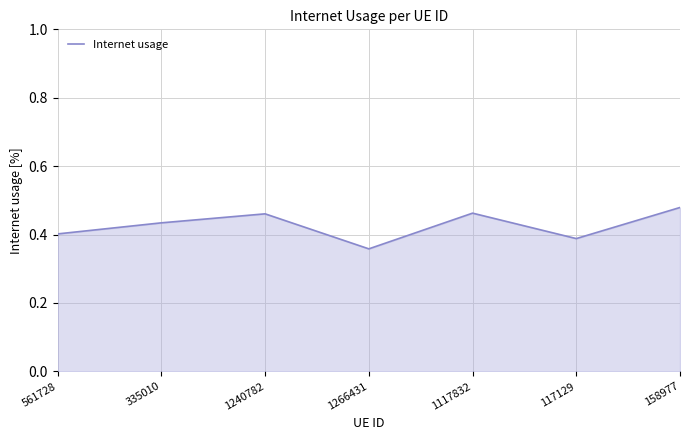

The value at 117129 is 0.1. True or false?

False